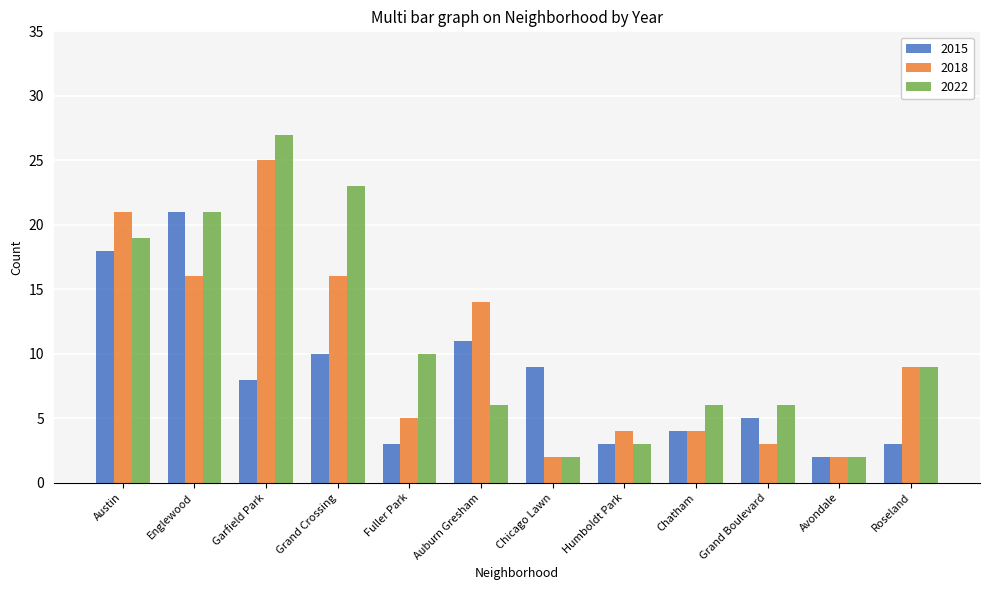

What is the total value across all series at Fuller Park?

18